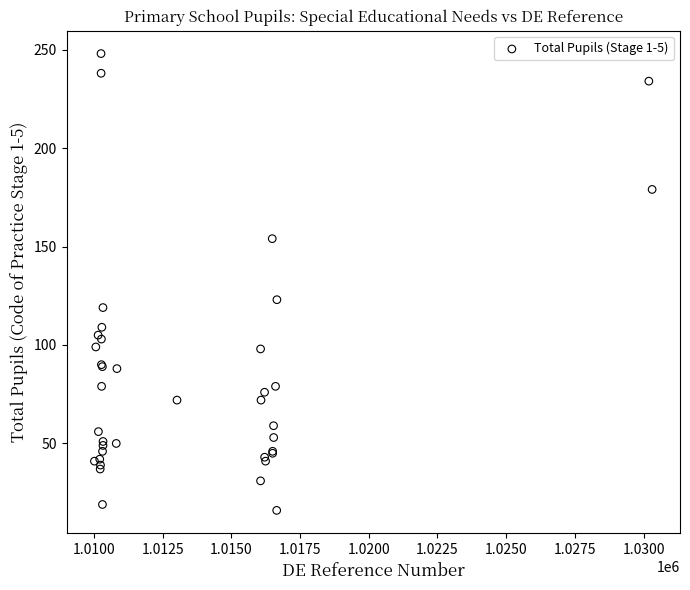

What Y value in the scatter plot is closest to 132?

123